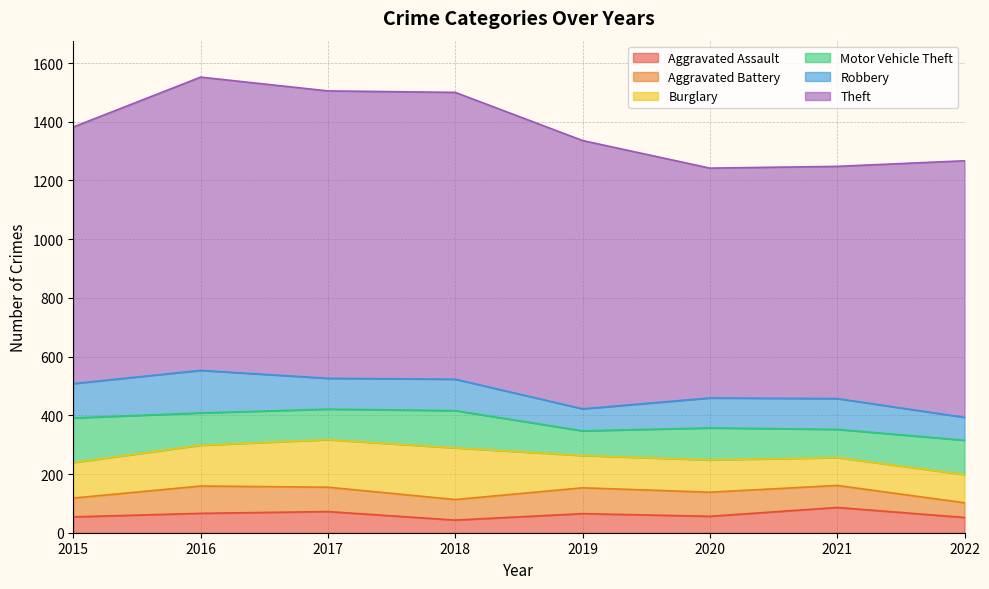

Does the chart display data point markers on the line(s)?

No